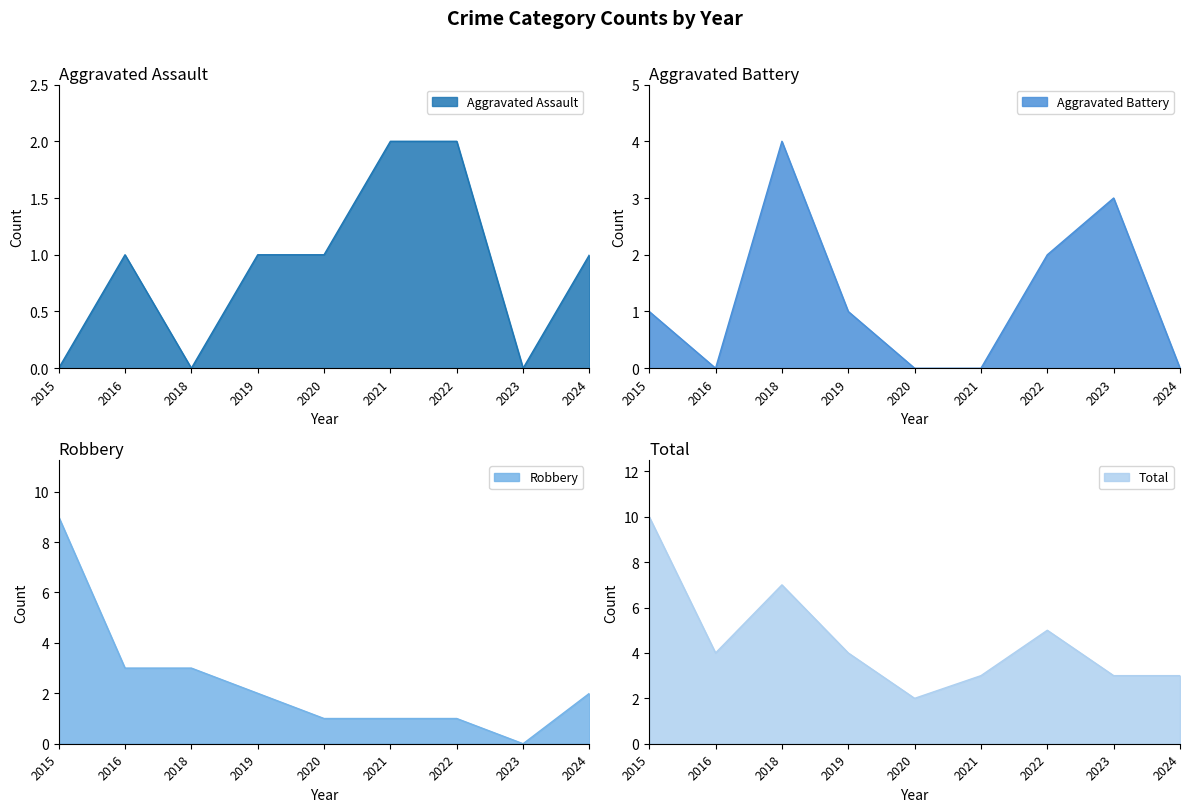

Reading right to left, transcribe all the data shown in this chart.

Aggravated Assault: 1	0	2	2	1	1	0	1	0
Aggravated Battery: 0	3	2	0	0	1	4	0	1
Robbery: 2	0	1	1	1	2	3	3	9
Total: 3	3	5	3	2	4	7	4	10